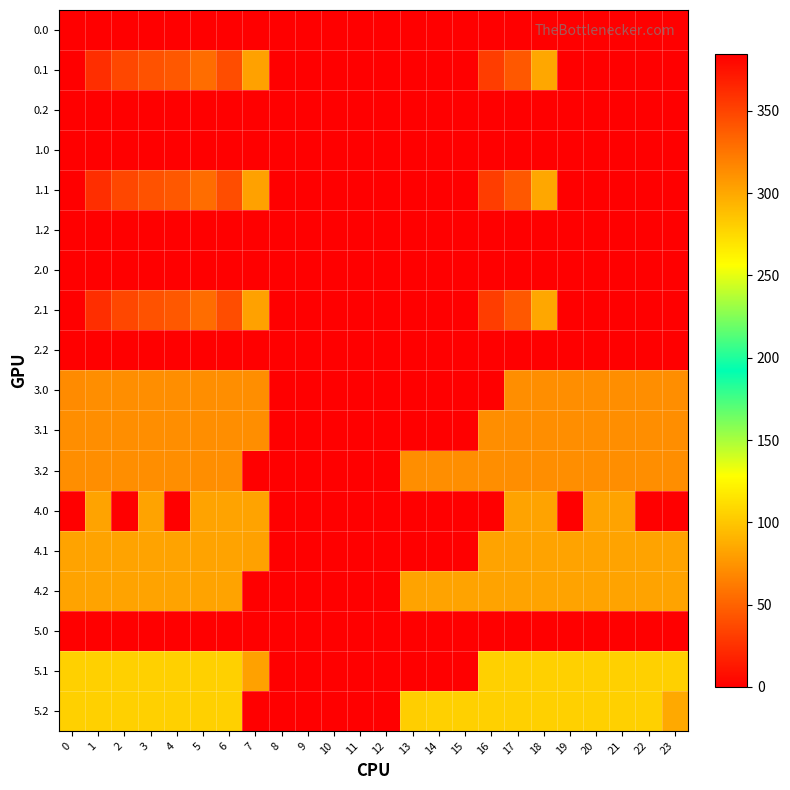

Reading right to left, extract all data points from this chart.

0.0: 23=0.0	22=0.0	21=0.0	20=0.0	19=0.0	18=0.0	17=0.0	16=0.0	15=0.0	14=0.0	13=0.0	12=0.0	11=0.0	10=0.0	9=0.0	8=0.0	7=0.0	6=0.0	5=0.0	4=0.0	3=0.0	2=0.0	1=0.0	0=0.0
0.1: 23=0.0	22=0.0	21=0.0	20=0.0	19=0.0	18=300.2	17=340.1	16=353.7	15=0.0	14=0.0	13=0.0	12=0.0	11=0.0	10=0.0	9=0.0	8=0.0	7=81.6	6=345.2	5=329.5	4=339.6	3=342.7	2=347.9	1=361.1	0=384.6
0.2: 23=0.0	22=0.0	21=0.0	20=0.0	19=0.0	18=0.0	17=0.0	16=0.0	15=0.0	14=0.0	13=0.0	12=0.0	11=0.0	10=0.0	9=0.0	8=0.0	7=0.0	6=0.0	5=0.0	4=0.0	3=0.0	2=0.0	1=0.0	0=0.0
1.0: 23=0.0	22=0.0	21=0.0	20=0.0	19=0.0	18=0.0	17=0.0	16=0.0	15=0.0	14=0.0	13=0.0	12=0.0	11=0.0	10=0.0	9=0.0	8=0.0	7=0.0	6=0.0	5=0.0	4=0.0	3=0.0	2=0.0	1=0.0	0=0.0
1.1: 23=0.0	22=0.0	21=0.0	20=0.0	19=0.0	18=300.2	17=340.1	16=353.7	15=0.0	14=0.0	13=0.0	12=0.0	11=0.0	10=0.0	9=0.0	8=0.0	7=81.6	6=345.2	5=329.5	4=339.6	3=342.7	2=347.9	1=361.1	0=384.6
1.2: 23=0.0	22=0.0	21=0.0	20=0.0	19=0.0	18=0.0	17=0.0	16=0.0	15=0.0	14=0.0	13=0.0	12=0.0	11=0.0	10=0.0	9=0.0	8=0.0	7=0.0	6=0.0	5=0.0	4=0.0	3=0.0	2=0.0	1=0.0	0=0.0
2.0: 23=0.0	22=0.0	21=0.0	20=0.0	19=0.0	18=0.0	17=0.0	16=0.0	15=0.0	14=0.0	13=0.0	12=0.0	11=0.0	10=0.0	9=0.0	8=0.0	7=0.0	6=0.0	5=0.0	4=0.0	3=0.0	2=0.0	1=0.0	0=0.0
2.1: 23=0.0	22=0.0	21=0.0	20=0.0	19=0.0	18=300.2	17=340.1	16=353.7	15=0.0	14=0.0	13=0.0	12=0.0	11=0.0	10=0.0	9=0.0	8=0.0	7=81.6	6=345.2	5=329.5	4=339.6	3=342.7	2=347.9	1=361.1	0=384.6
2.2: 23=0.0	22=0.0	21=0.0	20=0.0	19=0.0	18=0.0	17=0.0	16=0.0	15=0.0	14=0.0	13=0.0	12=0.0	11=0.0	10=0.0	9=0.0	8=0.0	7=0.0	6=0.0	5=0.0	4=0.0	3=0.0	2=0.0	1=0.0	0=0.0
3.0: 23=72.0	22=72.0	21=72.0	20=72.0	19=72.0	18=72.0	17=72.0	16=0.0	15=0.0	14=0.0	13=0.0	12=0.0	11=0.0	10=0.0	9=0.0	8=0.0	7=72.0	6=72.0	5=72.0	4=72.0	3=72.0	2=72.0	1=72.0	0=70.3
3.1: 23=72.0	22=72.0	21=72.0	20=72.0	19=72.0	18=72.0	17=72.0	16=72.0	15=0.0	14=0.0	13=0.0	12=0.0	11=0.0	10=0.0	9=0.0	8=0.0	7=72.0	6=72.0	5=72.0	4=72.0	3=72.0	2=72.0	1=72.0	0=72.0
3.2: 23=72.0	22=72.0	21=72.0	20=72.0	19=72.0	18=72.0	17=72.0	16=72.0	15=72.0	14=72.0	13=72.0	12=0.0	11=0.0	10=0.0	9=0.0	8=0.0	7=0.0	6=72.0	5=72.0	4=72.0	3=72.0	2=72.0	1=72.0	0=72.0
4.0: 23=0.7	22=0.0	21=82.0	20=82.0	19=0.0	18=82.0	17=82.0	16=0.0	15=0.0	14=0.0	13=0.0	12=0.0	11=0.0	10=0.0	9=0.0	8=0.0	7=82.0	6=82.0	5=82.0	4=0.0	3=82.0	2=0.0	1=82.0	0=0.0
4.1: 23=82.0	22=82.0	21=82.0	20=82.0	19=82.0	18=82.0	17=82.0	16=82.0	15=0.0	14=0.0	13=0.0	12=0.0	11=0.0	10=0.0	9=0.0	8=0.0	7=81.6	6=82.0	5=82.0	4=82.0	3=82.0	2=82.0	1=82.0	0=82.0
4.2: 23=82.0	22=82.0	21=82.0	20=82.0	19=82.0	18=82.0	17=82.0	16=82.0	15=82.0	14=82.0	13=82.0	12=0.0	11=0.0	10=0.0	9=0.0	8=0.0	7=0.0	6=82.0	5=82.0	4=82.0	3=82.0	2=82.0	1=82.0	0=82.0
5.0: 23=0.0	22=0.0	21=0.0	20=0.0	19=0.0	18=0.0	17=0.0	16=0.0	15=0.0	14=0.0	13=0.0	12=0.0	11=0.0	10=0.0	9=0.0	8=0.0	7=0.0	6=0.0	5=0.0	4=0.0	3=0.0	2=0.0	1=0.0	0=0.0
5.1: 23=105.0	22=105.0	21=105.0	20=105.0	19=105.0	18=105.0	17=105.0	16=105.0	15=0.0	14=0.0	13=0.0	12=0.0	11=0.0	10=0.0	9=0.0	8=0.0	7=81.6	6=105.0	5=105.0	4=105.0	3=105.0	2=105.0	1=105.0	0=105.0
5.2: 23=85.3	22=105.0	21=105.0	20=105.0	19=105.0	18=105.0	17=105.0	16=105.0	15=105.0	14=105.0	13=104.4	12=0.0	11=0.0	10=0.0	9=0.0	8=0.0	7=0.0	6=105.0	5=105.0	4=105.0	3=105.0	2=105.0	1=105.0	0=105.0